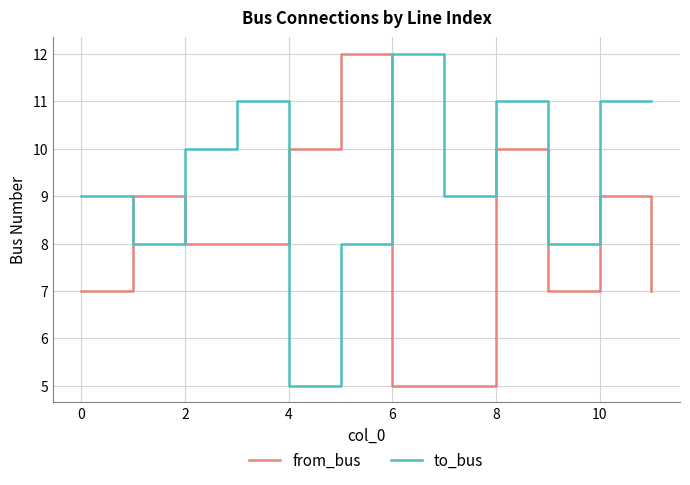

Which series has the largest total across all categories?

to_bus